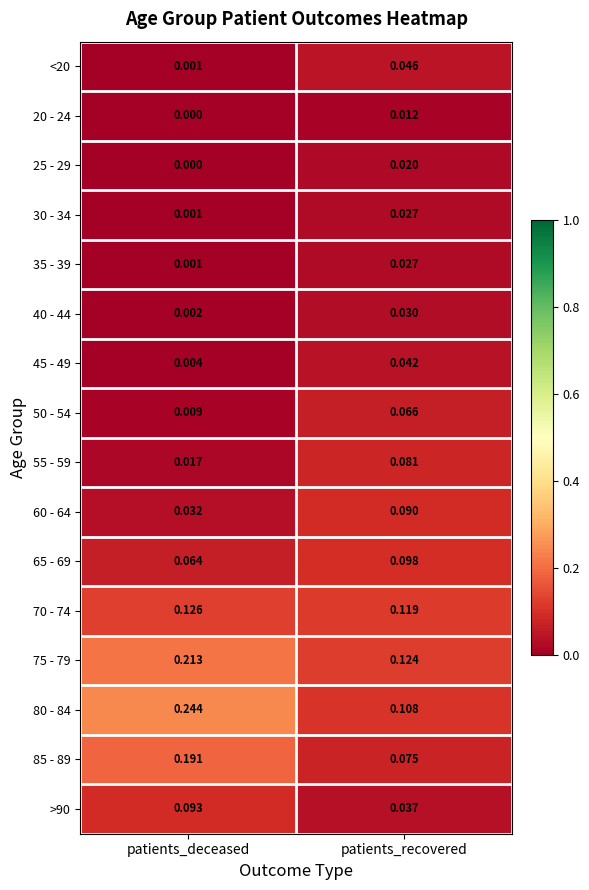

Which category has the lowest value in the 35 - 39 series?

patients_deceased